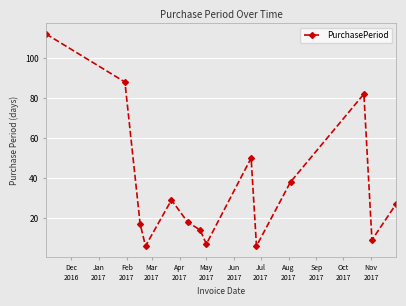

What is the minimum value shown in the chart?

6